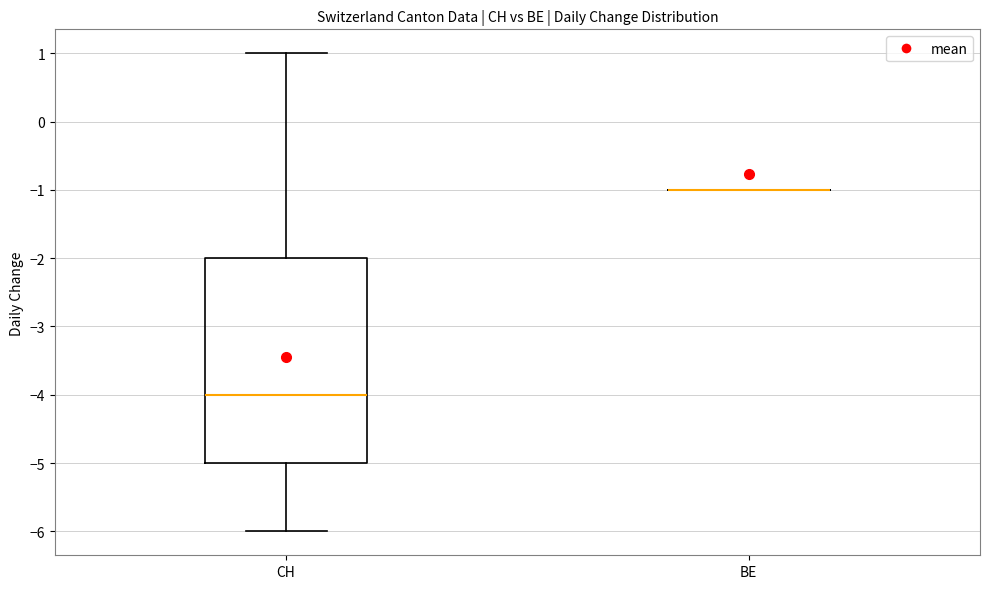

Reading left to right, transcribe this box plot: for each box, give where its median line is, the range the box spans, and where its two whiskers end, as read against the y-axis. The values are not printed on the chart, so give them approximately, as read against the axis.

CH: median -4, box -5 to -2, whiskers -6 to 1
BE: box collapsed to a line at -1, whiskers -1 to -1